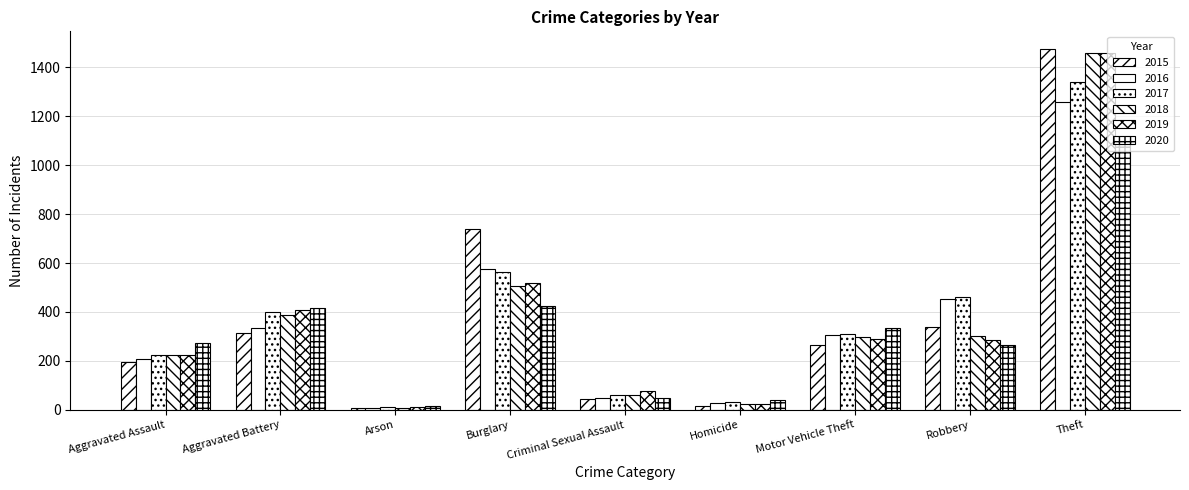

How many bars are there in each group?

6